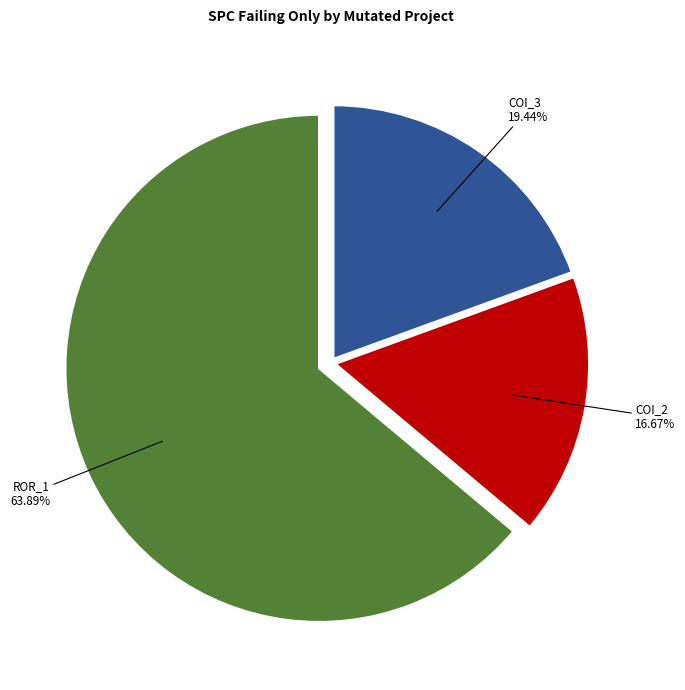

Is there a majority slice in this chart?

Yes